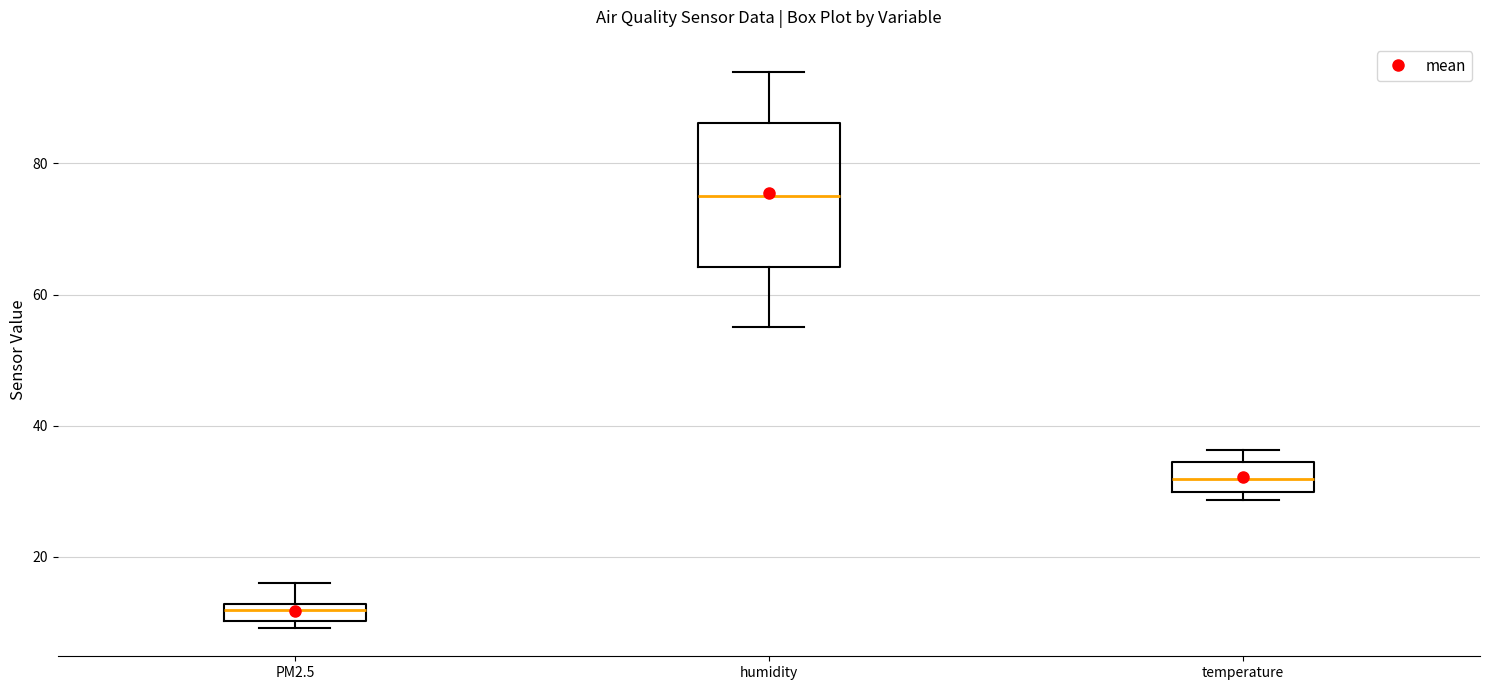

Which box's median line is the highest?

humidity